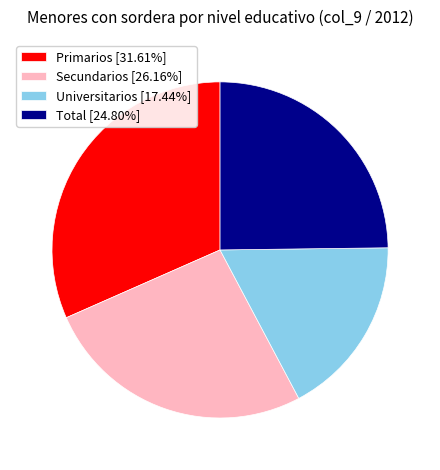

Which slice is the largest?

Primarios